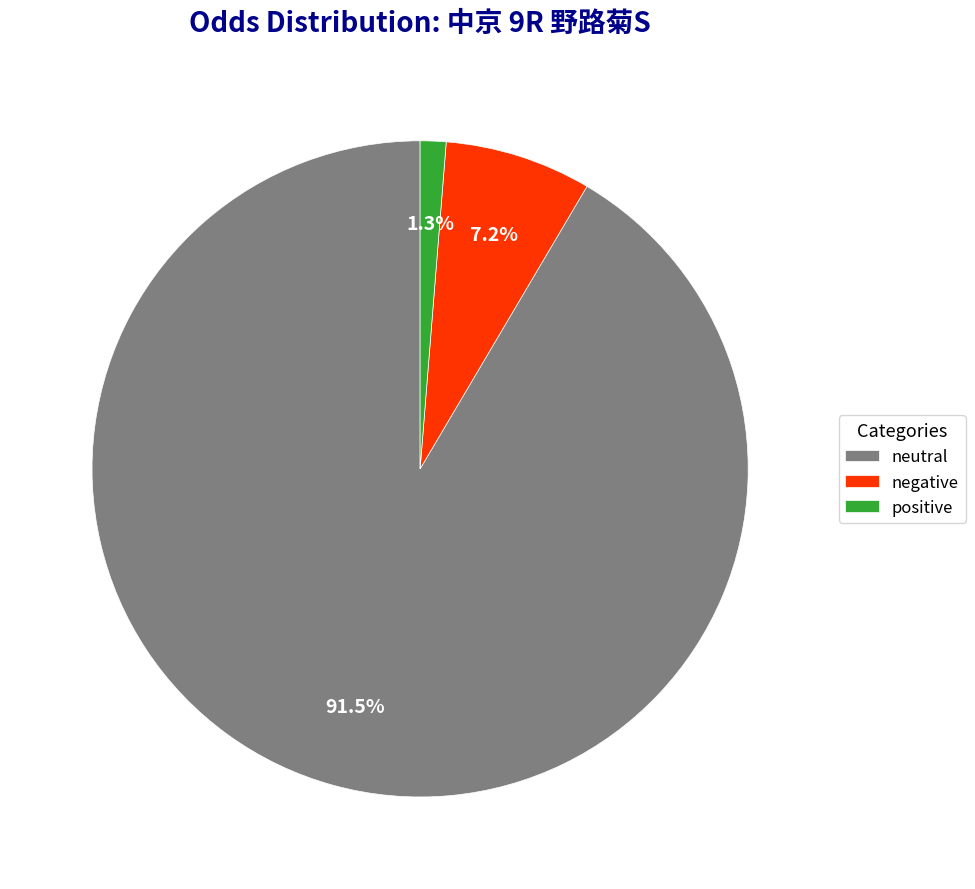

What percentage do positive and negative together represent?

8.5%